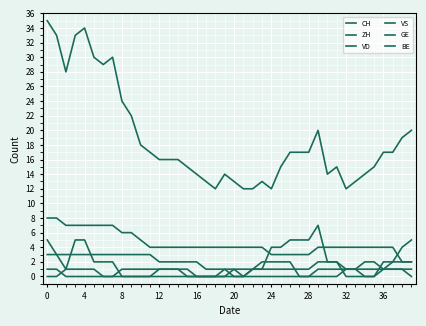

Is this an area chart (filled region under the line)?

No